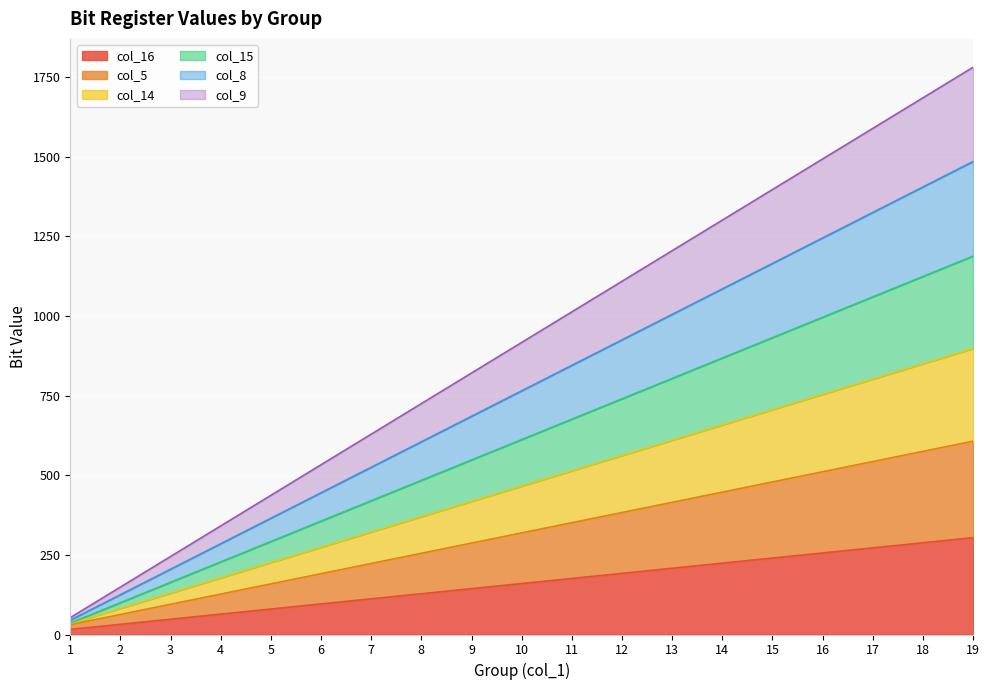

Does the chart display data point markers on the line(s)?

No